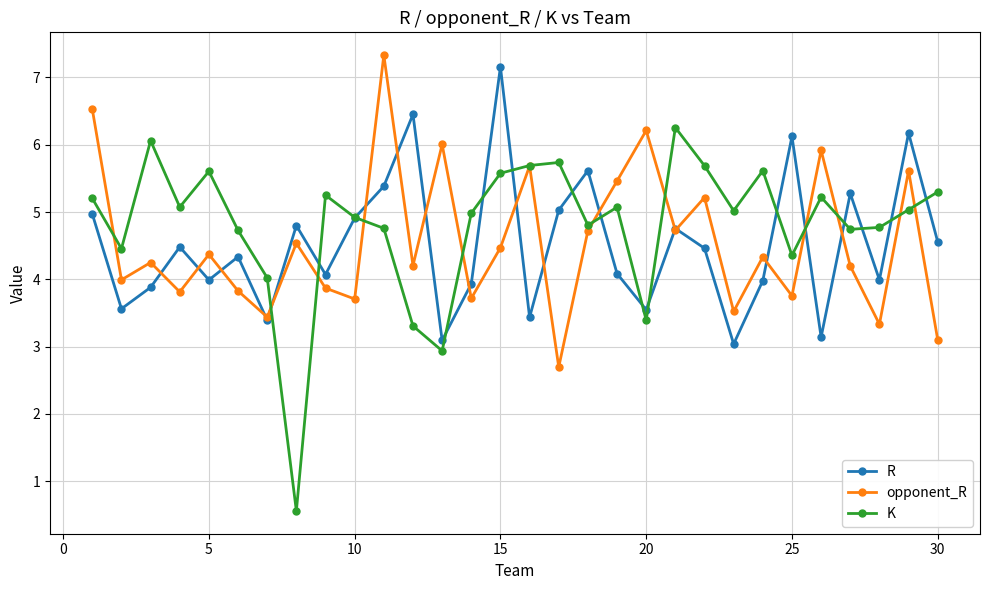

How many lines are shown in the chart?

3